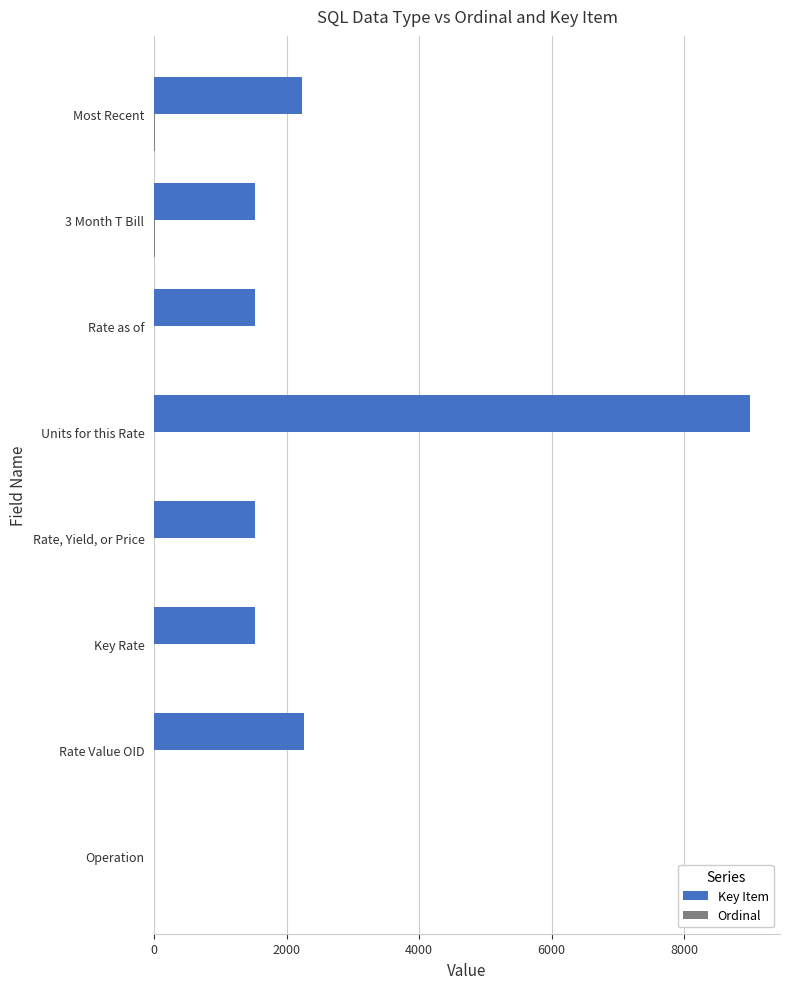

Is it true that Key Item equals 5571 at Units for this Rate?

False